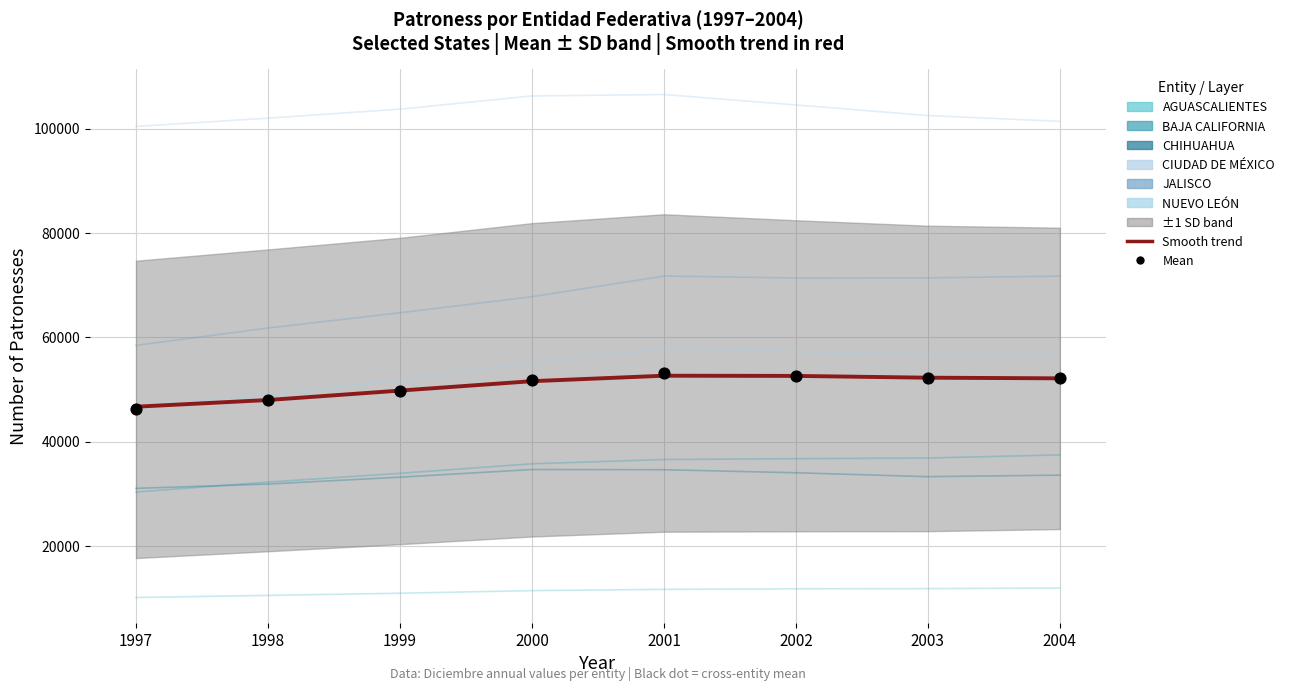

Which series has the largest total across all categories?

CIUDAD DE MÉXICO